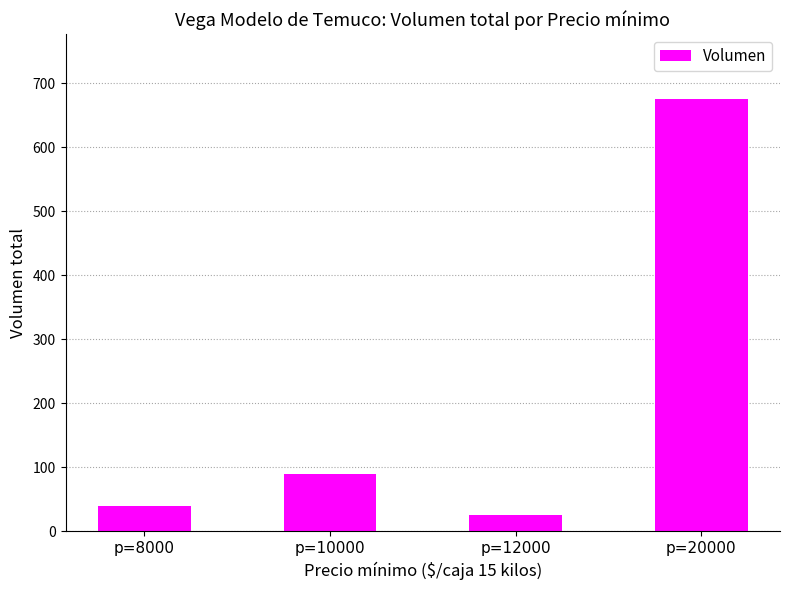

What is the maximum value shown in the chart?

675